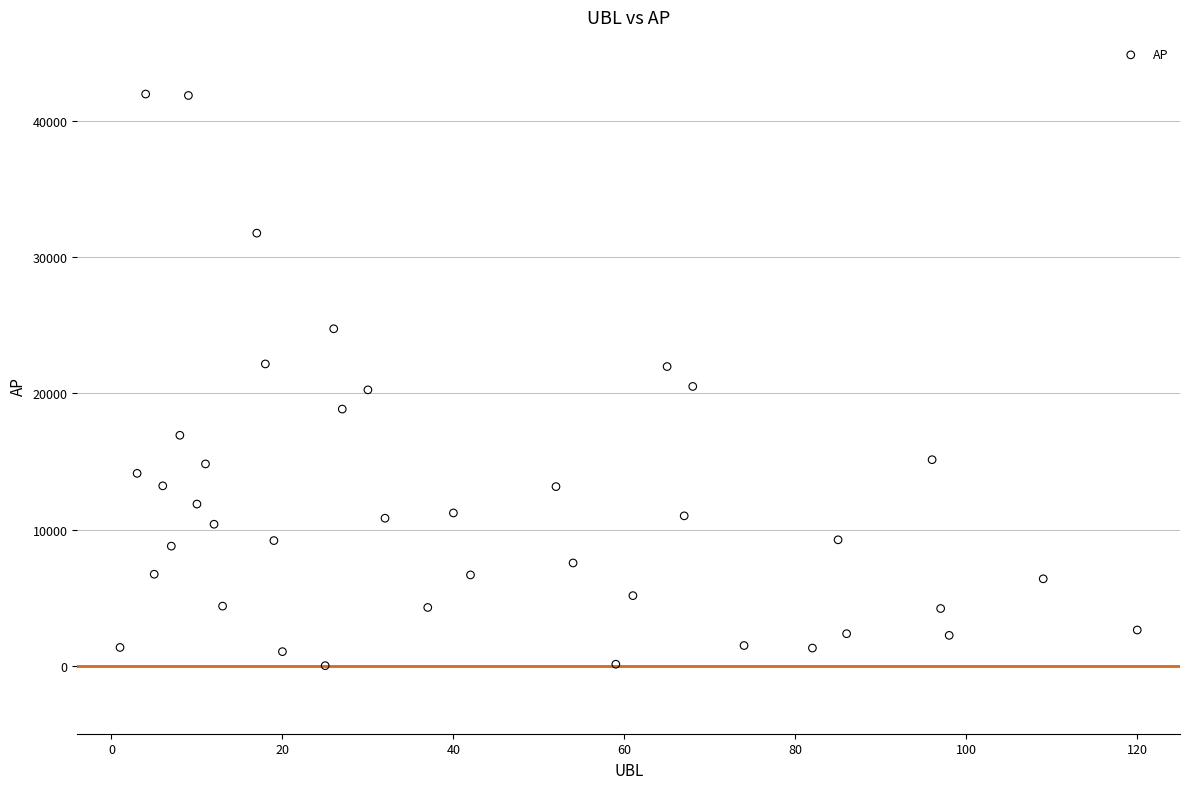

What is the range of Y values (max minus min)?

41989